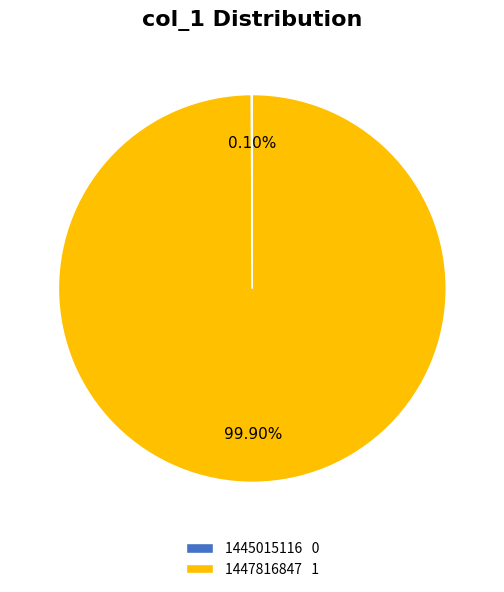

Does 1447816847 1 represent more than half of the total?

Yes